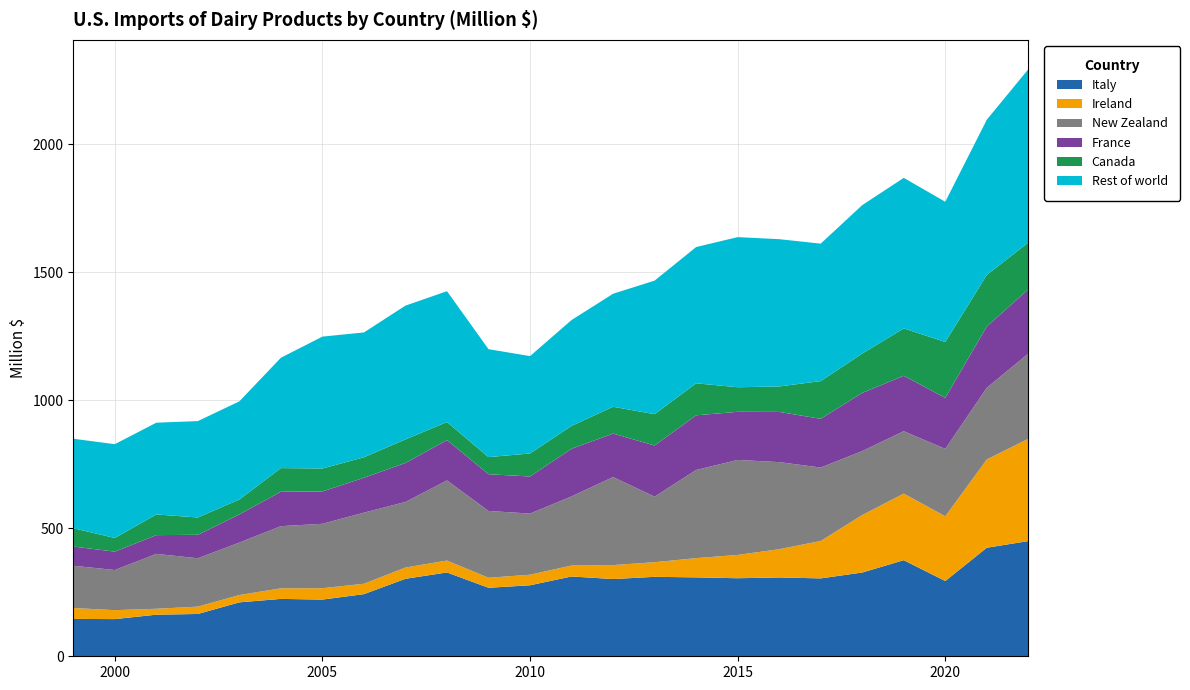

Reading left to right, transcribe all the data shown in this chart.

Italy: 1999=146.0	2000=145.3	2001=162.5	2002=165.3	2003=210.7	2004=224.2	2005=221.5	2006=242.8	2007=302.8	2008=327.5	2009=267.6	2010=277.4	2011=311.8	2012=301.7	2013=310.4	2014=308.3	2015=304.9	2016=308.0	2017=304.3	2018=327.2	2019=375.4	2020=294.0	2021=424.1	2022=450.1
Ireland: 1999=42.6	2000=34.9	2001=23.1	2002=28.7	2003=28.6	2004=41.3	2005=44.5	2006=40.6	2007=43.9	2008=46.5	2009=39.2	2010=41.3	2011=42.8	2012=54.6	2013=57.2	2014=75.1	2015=91.1	2016=110.3	2017=146.2	2018=224.6	2019=260.3	2020=252.9	2021=345.0	2022=399.6
New Zealand: 1999=165.2	2000=156.8	2001=214.5	2002=188.9	2003=205.0	2004=242.9	2005=251.6	2006=277.8	2007=256.2	2008=313.0	2009=261.0	2010=238.8	2011=270.1	2012=343.9	2013=256.1	2014=344.5	2015=371.1	2016=340.3	2017=286.9	2018=249.9	2019=243.7	2020=263.4	2021=280.1	2022=332.7
France: 1999=74.9	2000=71.9	2001=73.2	2002=91.8	2003=109.9	2004=134.5	2005=126.2	2006=136.3	2007=152.3	2008=157.6	2009=143.5	2010=144.9	2011=186.1	2012=169.8	2013=199.8	2014=213.5	2015=188.0	2016=196.1	2017=190.3	2018=227.2	2019=216.4	2020=199.4	2021=239.3	2022=251.1
Canada: 1999=71.6	2000=53.3	2001=80.9	2002=67.5	2003=58.4	2004=92.3	2005=89.8	2006=80.0	2007=92.2	2008=70.5	2009=66.9	2010=90.0	2011=89.3	2012=104.8	2013=122.4	2014=125.1	2015=96.0	2016=99.5	2017=147.4	2018=153.8	2019=185.1	2020=218.3	2021=201.5	2022=182.9
Rest of world: 1999=349.6	2000=366.4	2001=358.4	2002=376.6	2003=383.4	2004=431.1	2005=515.3	2006=487.7	2007=522.6	2008=511.2	2009=421.7	2010=380.3	2011=413.6	2012=441.6	2013=521.8	2014=532.3	2015=586.5	2016=575.4	2017=537.0	2018=579.9	2019=588.2	2020=547.7	2021=606.3	2022=677.1